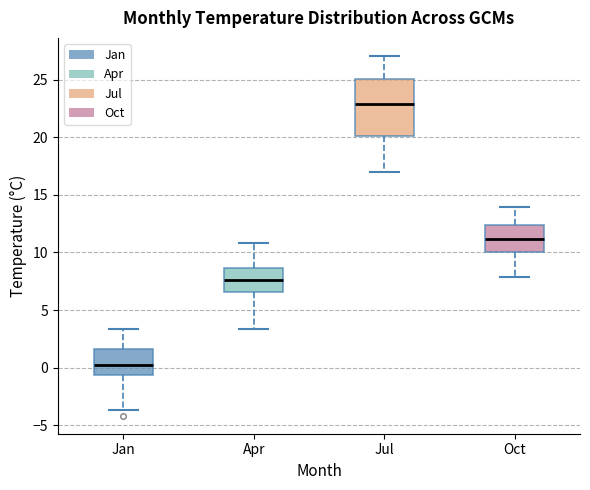

Where does the lower whisker of the box for Oct end on the y-axis? The values are not printed on the chart, so give them approximately, as read against the axis.

8.0